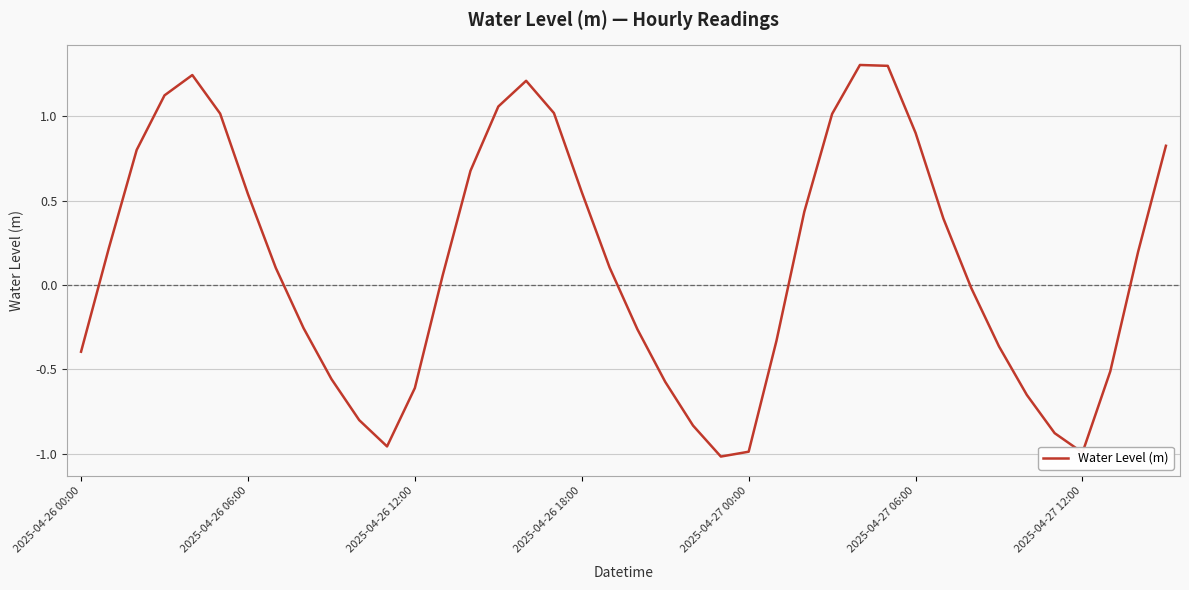

How many positive values are there?

22